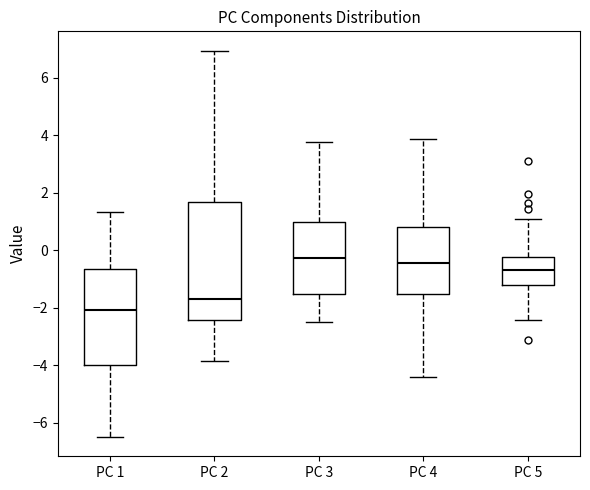

Reading left to right, read every box against the y-axis: the position of its median line, the range the box covers, and the ends of its whiskers. The values are not printed on the chart, so give them approximately, as read against the axis.

PC 1: median -2.0, box -4.0 to -0.6, whiskers -6.4 to 1.4
PC 2: median -1.6, box -2.4 to 1.6, whiskers -3.8 to 7.0
PC 3: median -0.2, box -1.6 to 1.0, whiskers -2.6 to 3.8
PC 4: median -0.4, box -1.6 to 0.8, whiskers -4.4 to 3.8
PC 5: median -0.6, box -1.2 to -0.2, whiskers -2.4 to 1.0